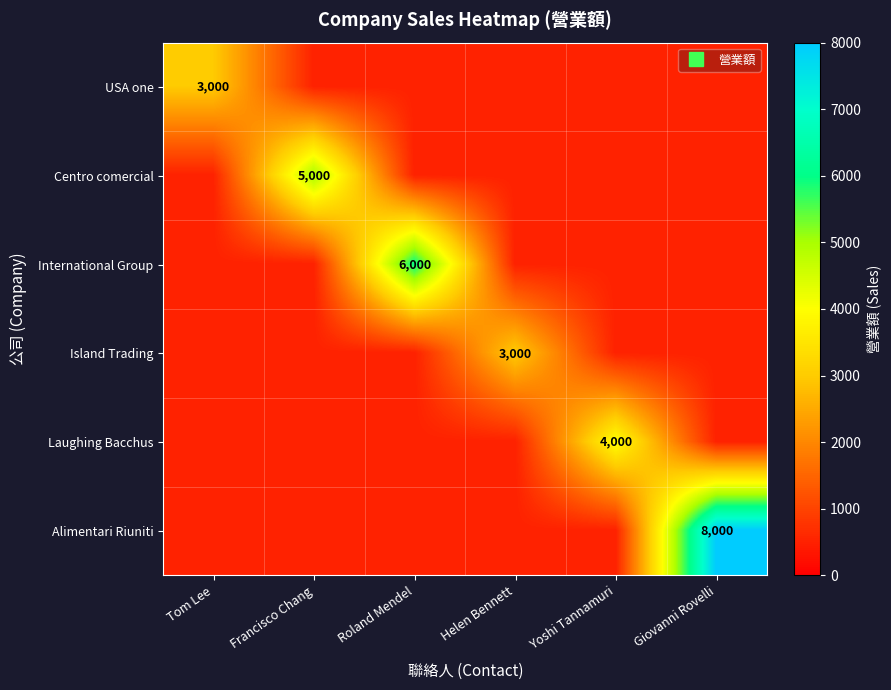

The value of International Group at Roland Mendel is 9422. True or false?

False